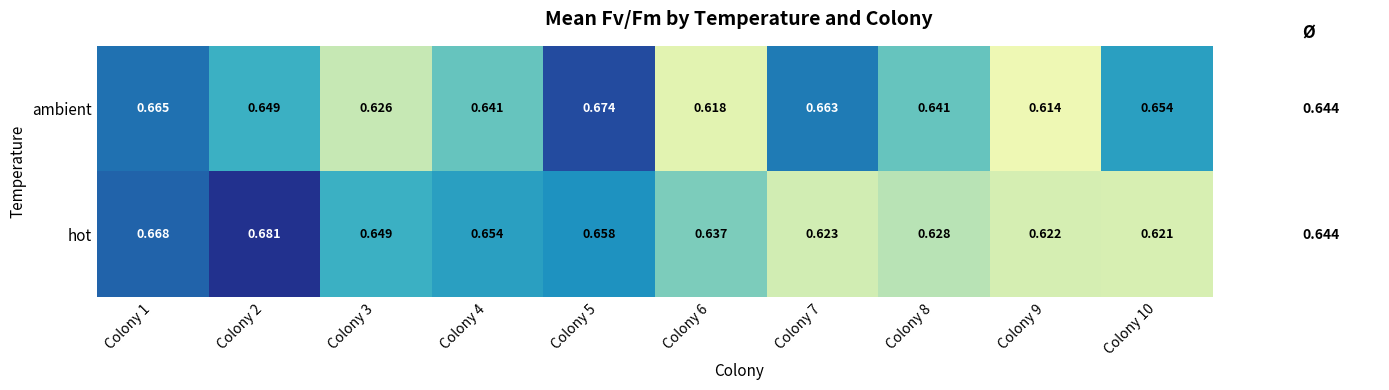

Rank the series by their maximum value, from lowest to highest.

ambient, hot